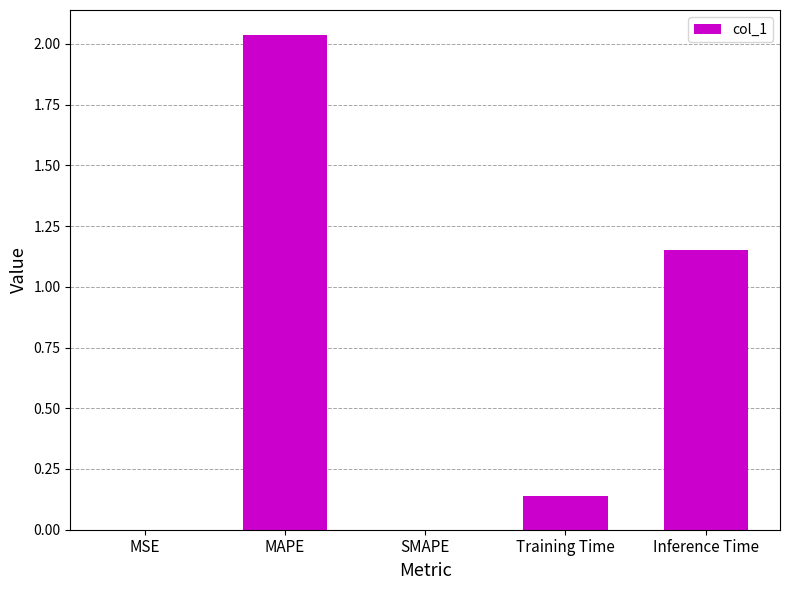

What is the change in value from SMAPE to Training Time?

+0.1